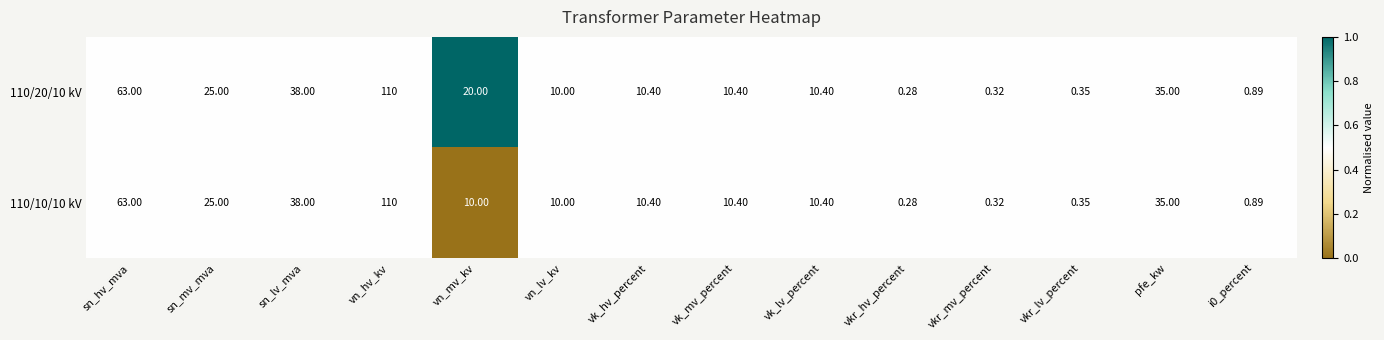

Which series has the largest total across all categories?

110/20/10 kV